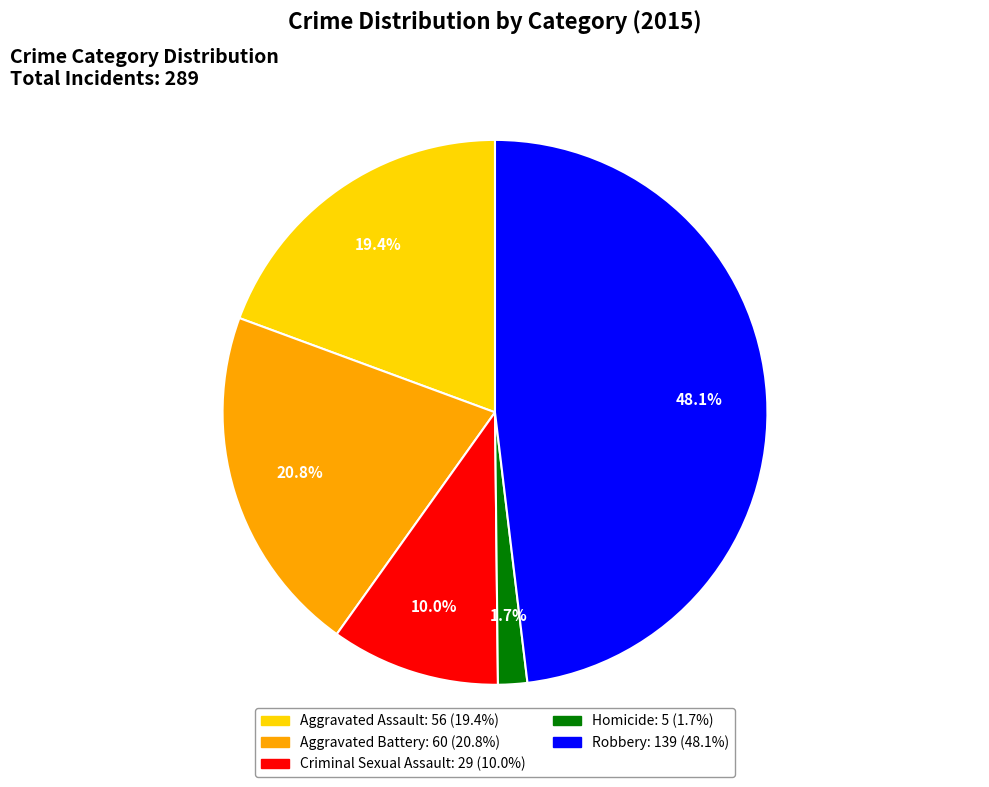

To the nearest percent, what portion does Robbery represent?

48%